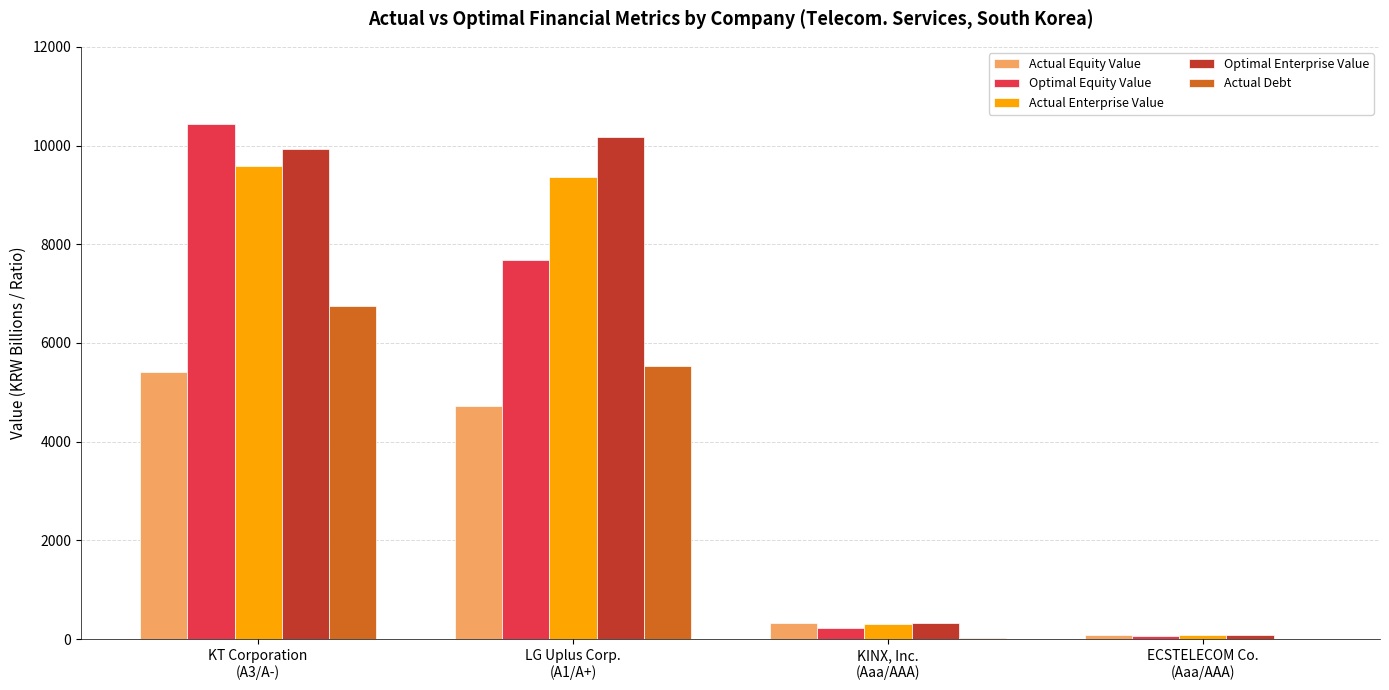

What is the greatest value displayed?

10432.8